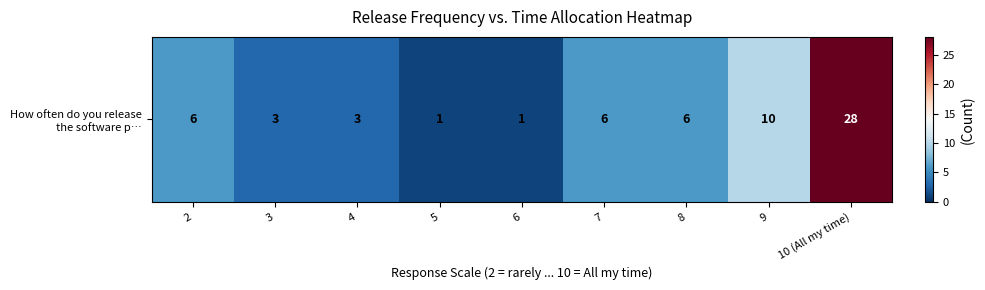

Count the number of categories in the chart.

9